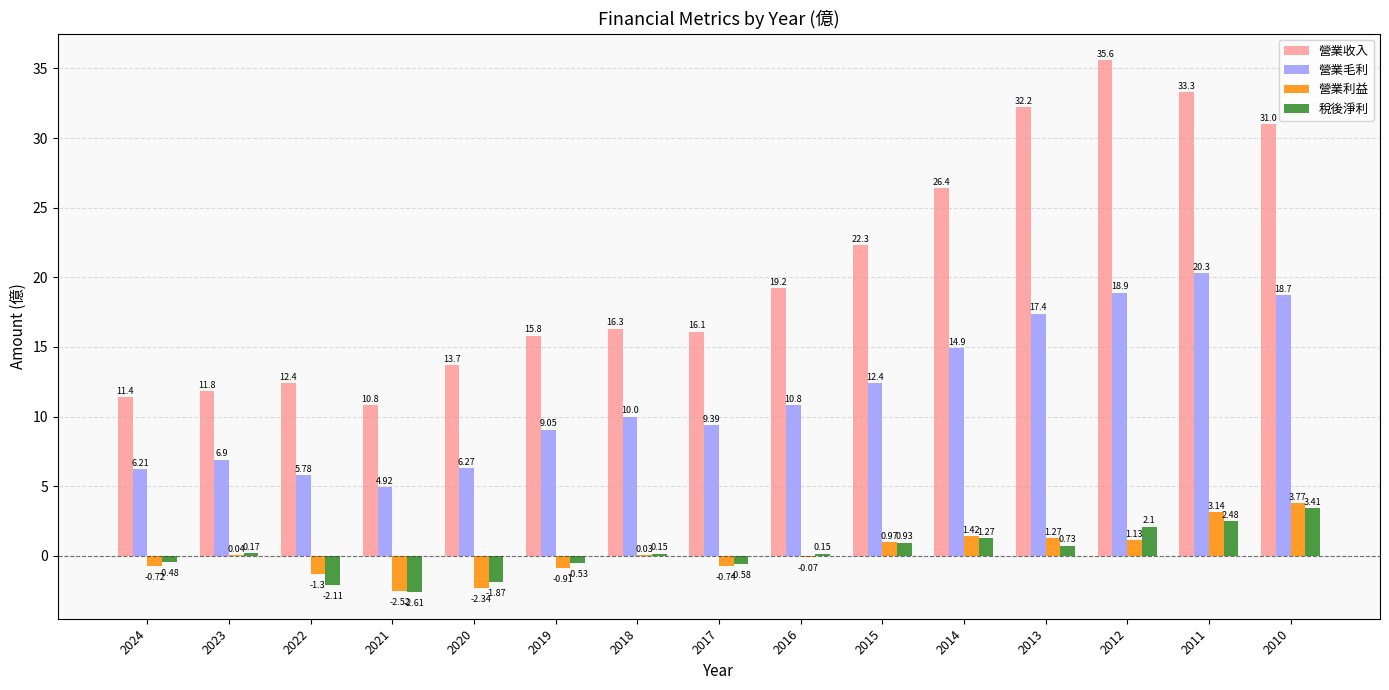

Which series has the largest total across all categories?

營業收入